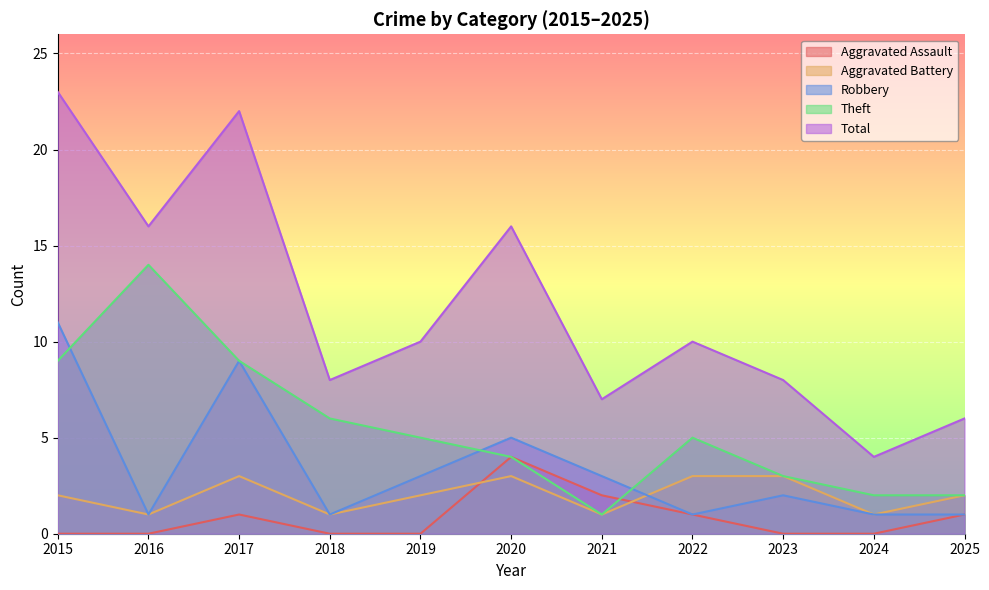

Which series changed the most between 2022 and 2025?

Total